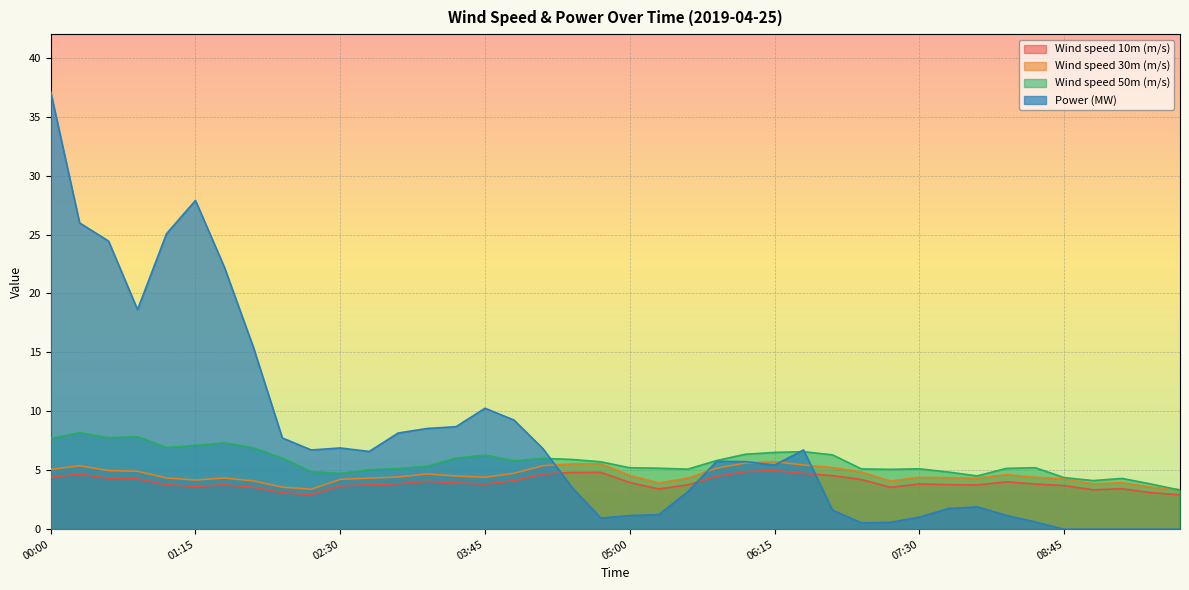

Rank the series at 01:45 from lowest to highest value.

Wind speed 10m (m/s), Wind speed 30m (m/s), Wind speed 50m (m/s), Power (MW)